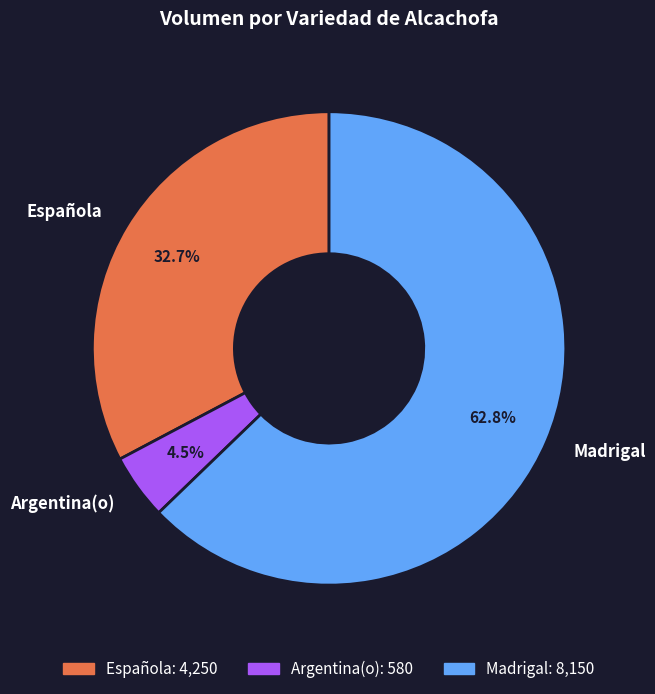

Rank the categories by value from lowest to highest.

Argentina(o), Española, Madrigal